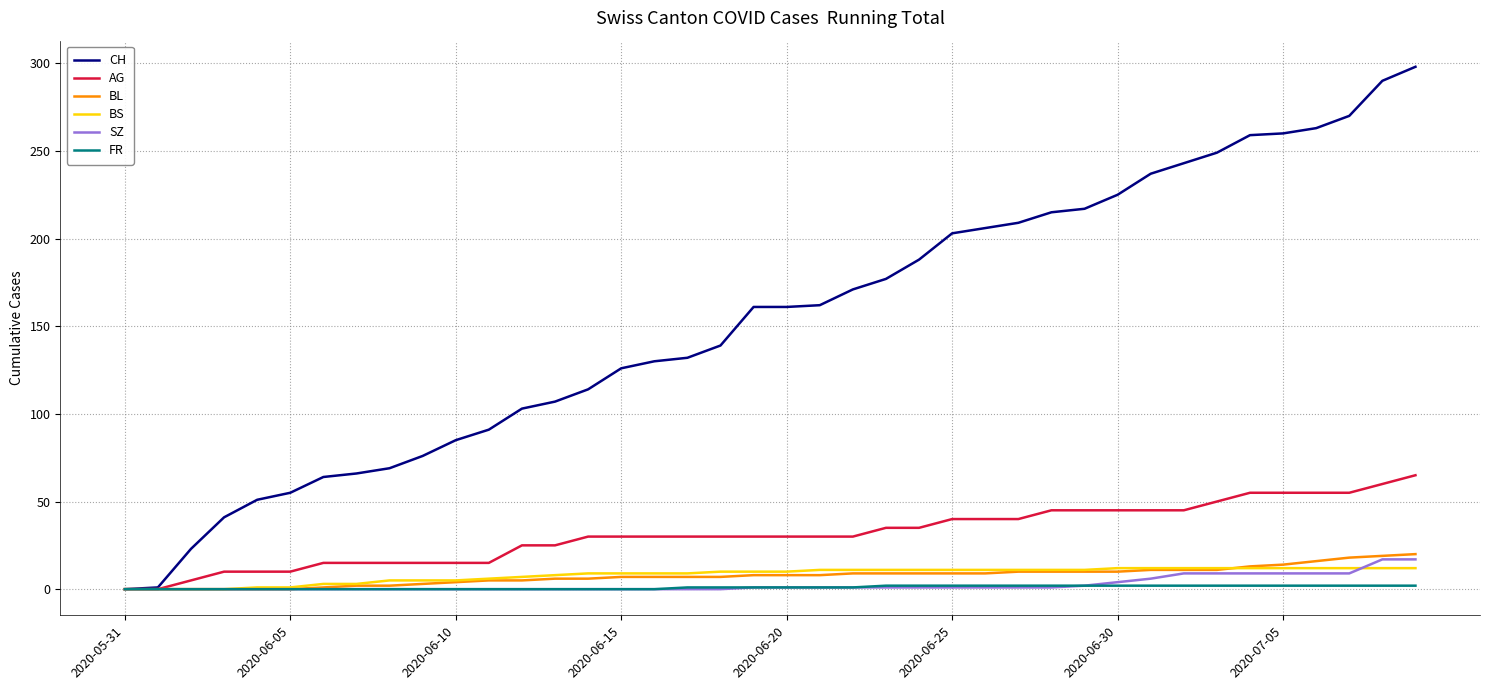

Which series has the widest spread of values?

CH